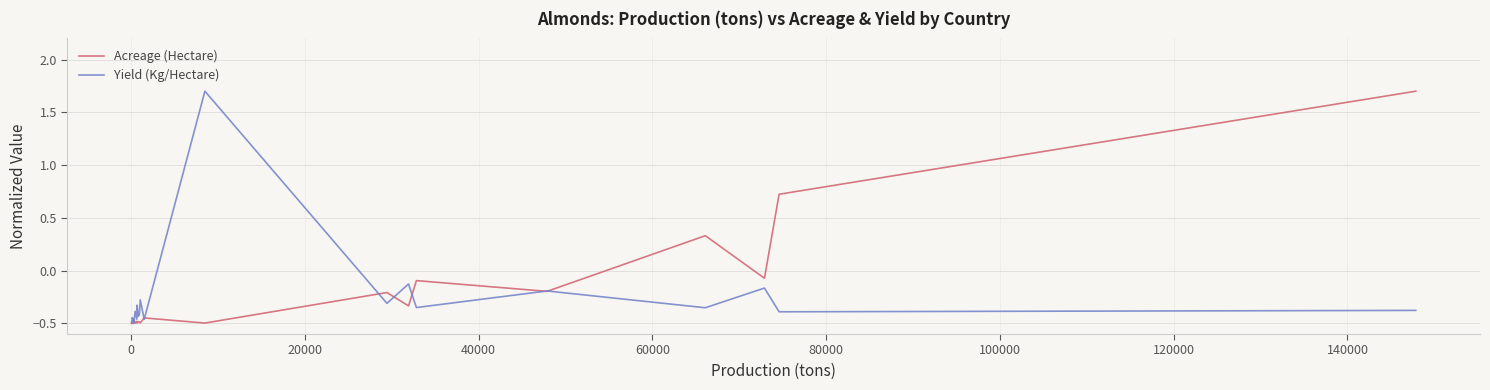

What is the maximum value for Yield (Kg/Hectare)?

1.7